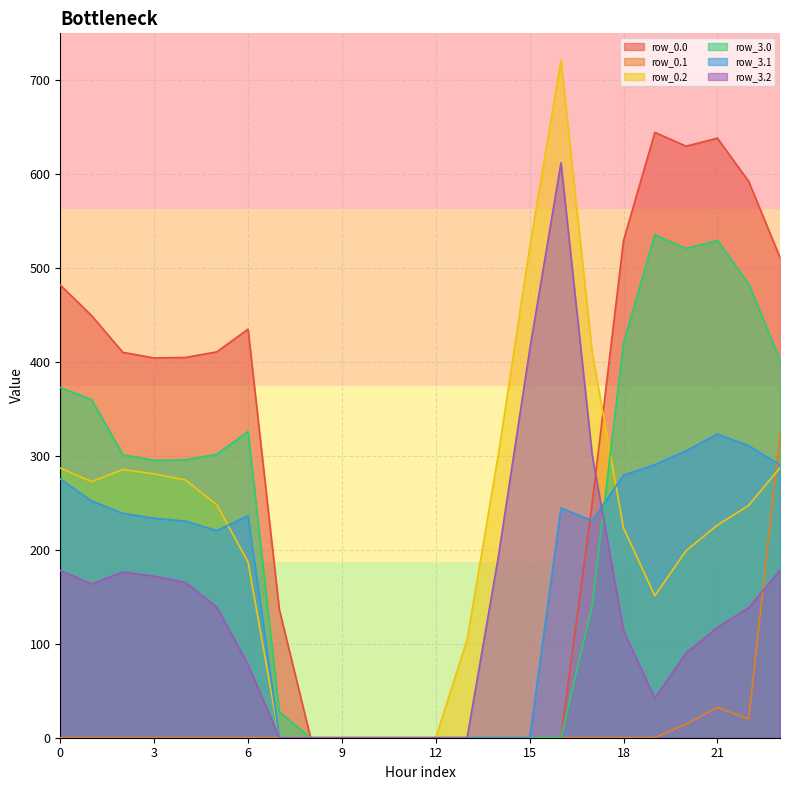

At 10, list the series in order from smallest to largest.

row_0.0, row_0.1, row_0.2, row_3.0, row_3.1, row_3.2